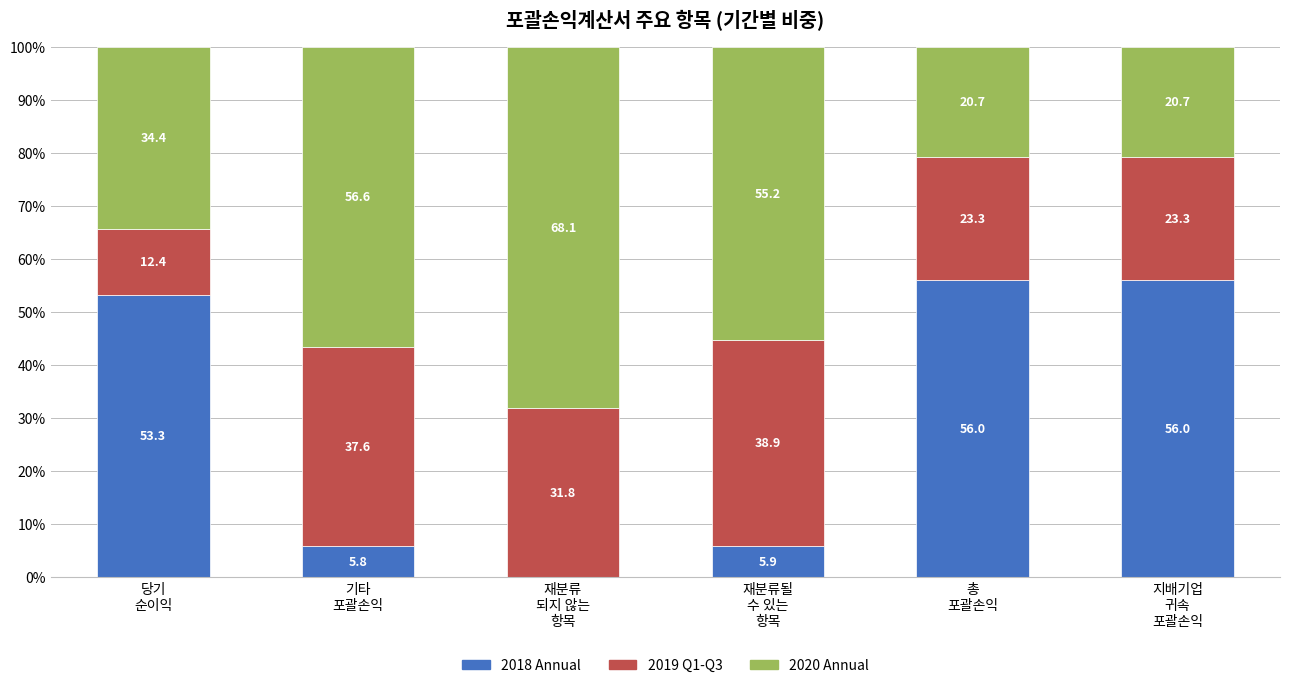

Does the chart contain stacked bars?

Yes